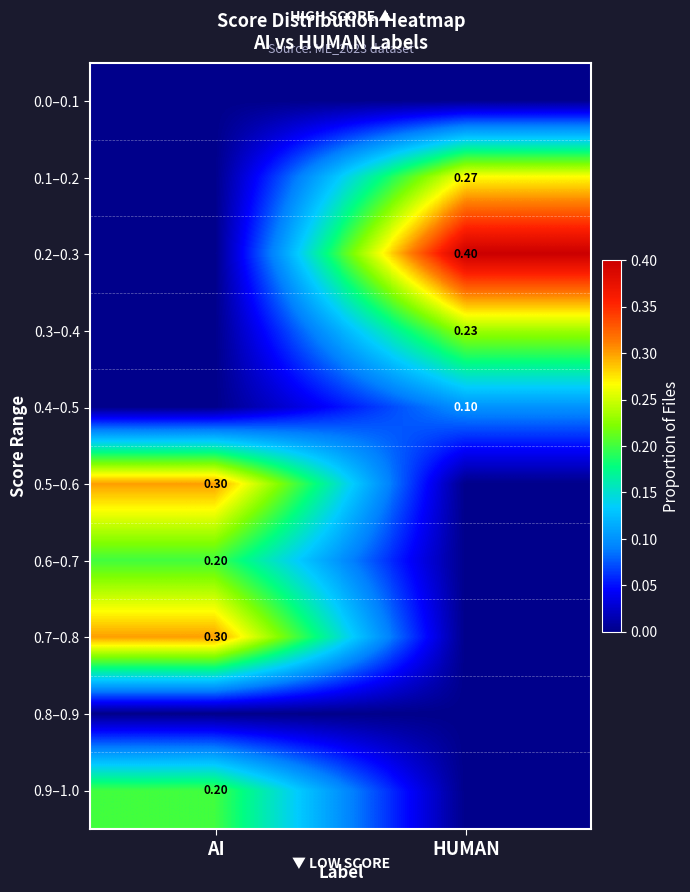

At which category does the chart reach its peak across all series?

HUMAN